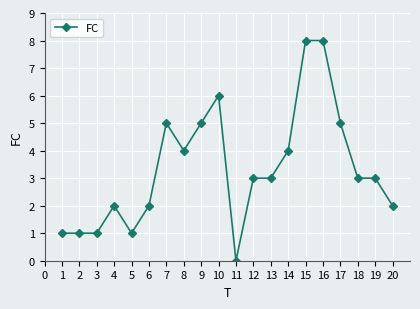

Is it true that the value at 8 is 2?

False